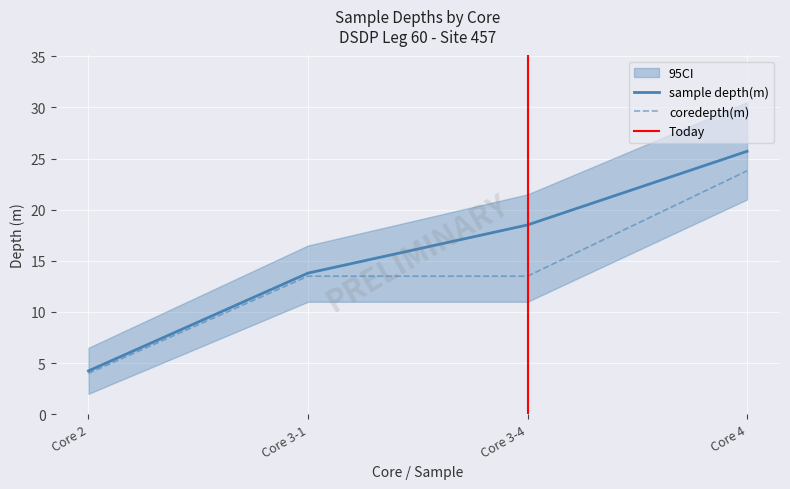

What is the greatest value displayed?

25.7